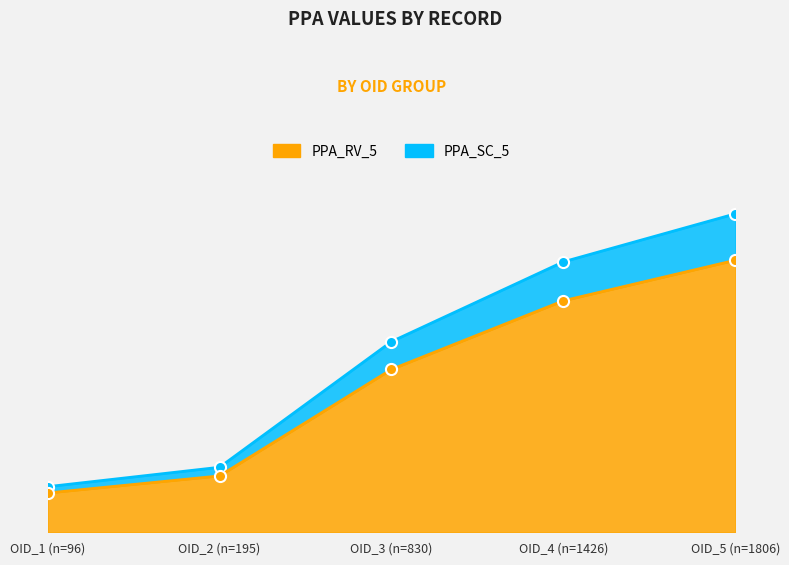

At OID_5 (n=1806), list the series in order from largest to smallest.

PPA_SC_5, PPA_RV_5